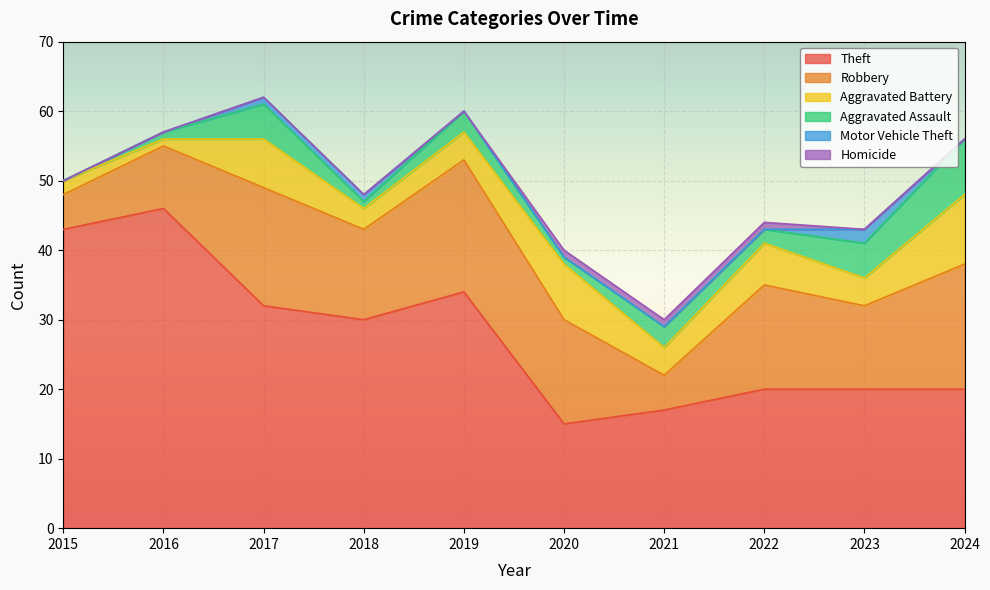

Which has a higher value, 2022 or 2019?

2019